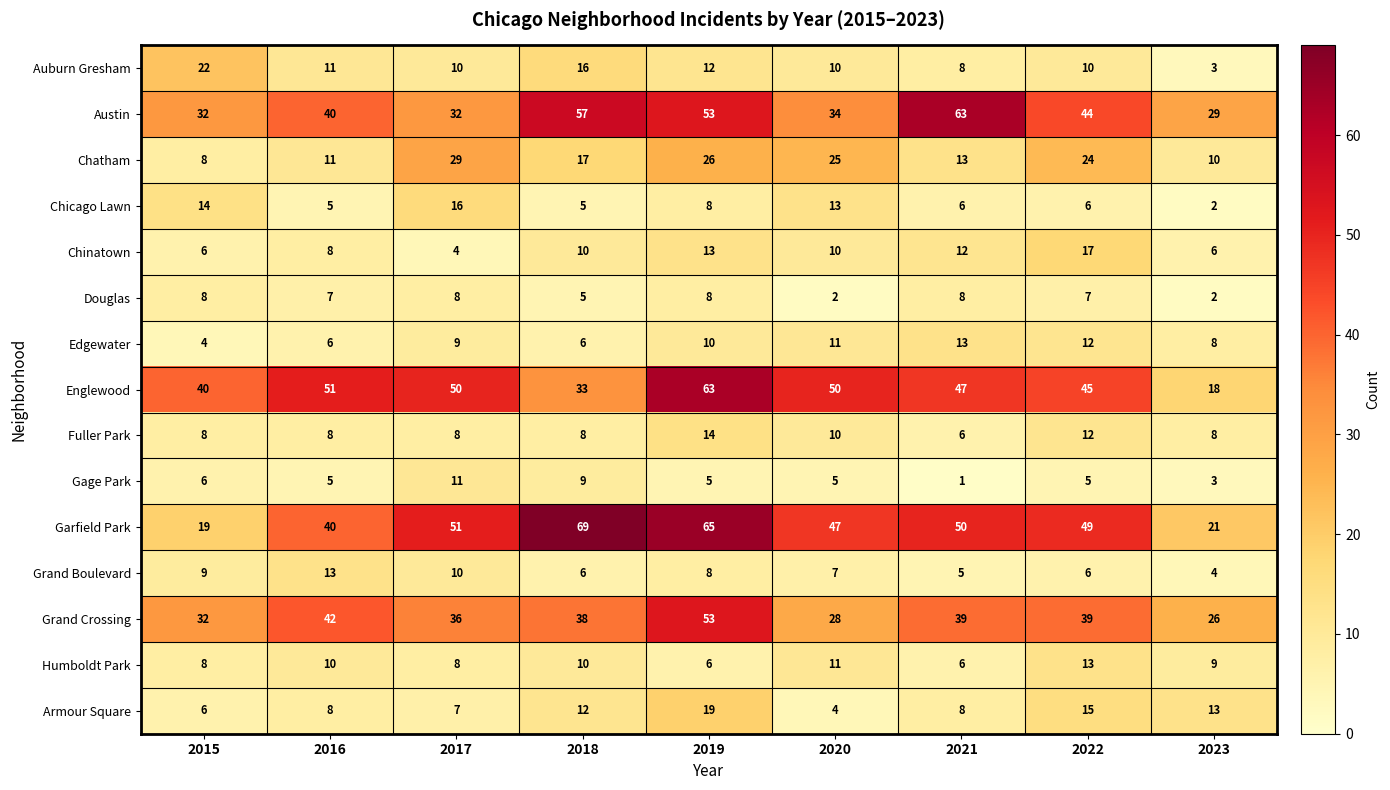

Which series has the widest spread of values?

Garfield Park